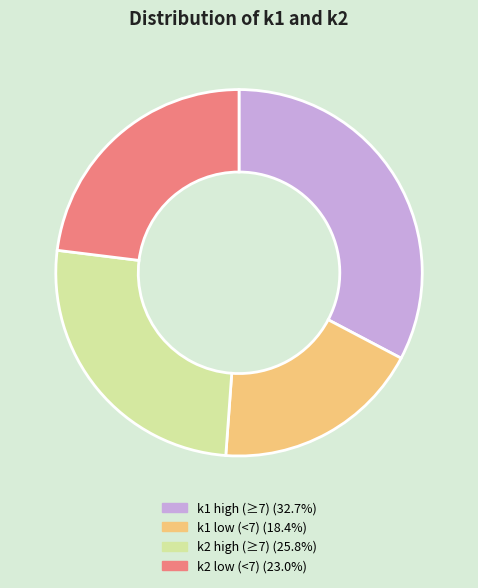

Is there any slice that represents more than half of the pie?

No